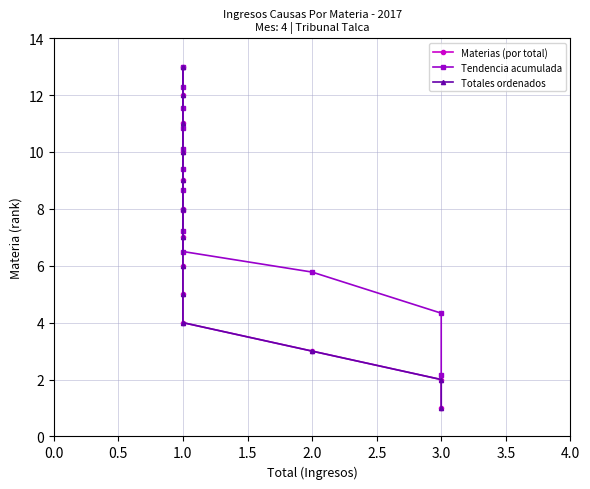

How many distinct data groups are displayed?

3